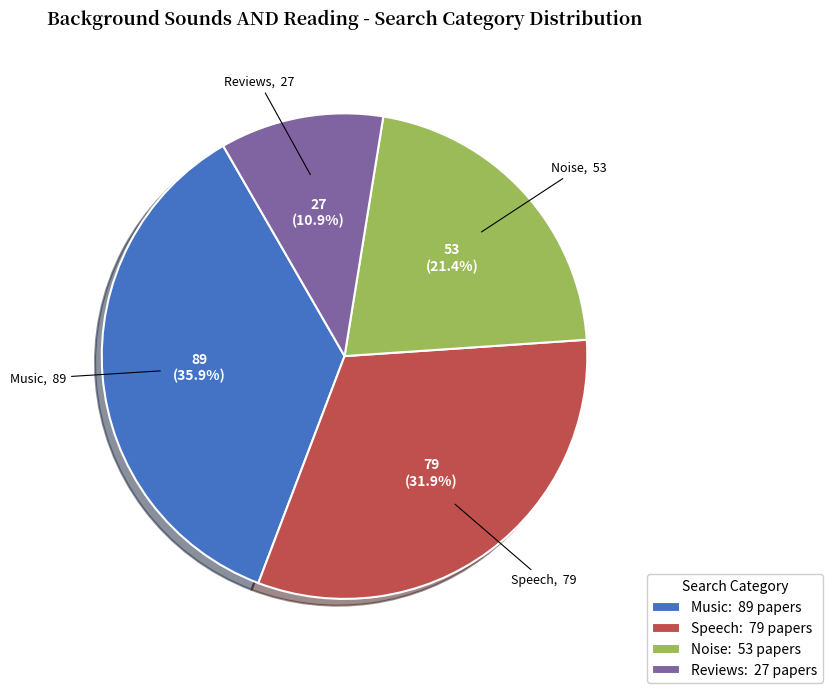

To the nearest percent, what portion does Reviews represent?

11%